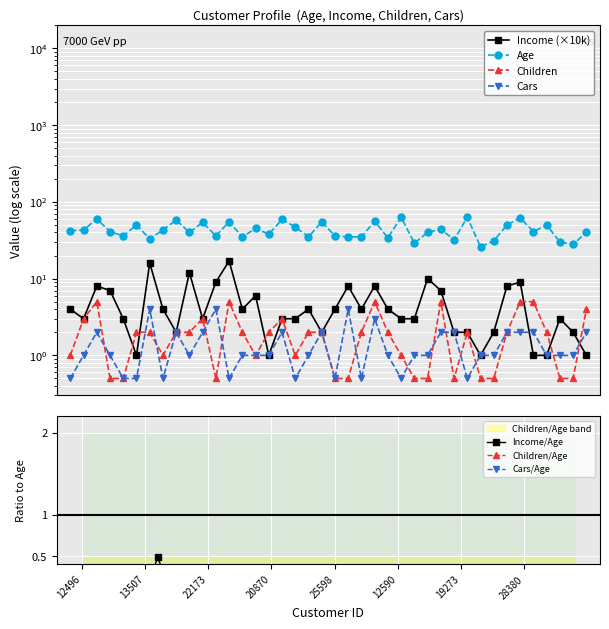

True or false: Cars and Age cross at least once.

False